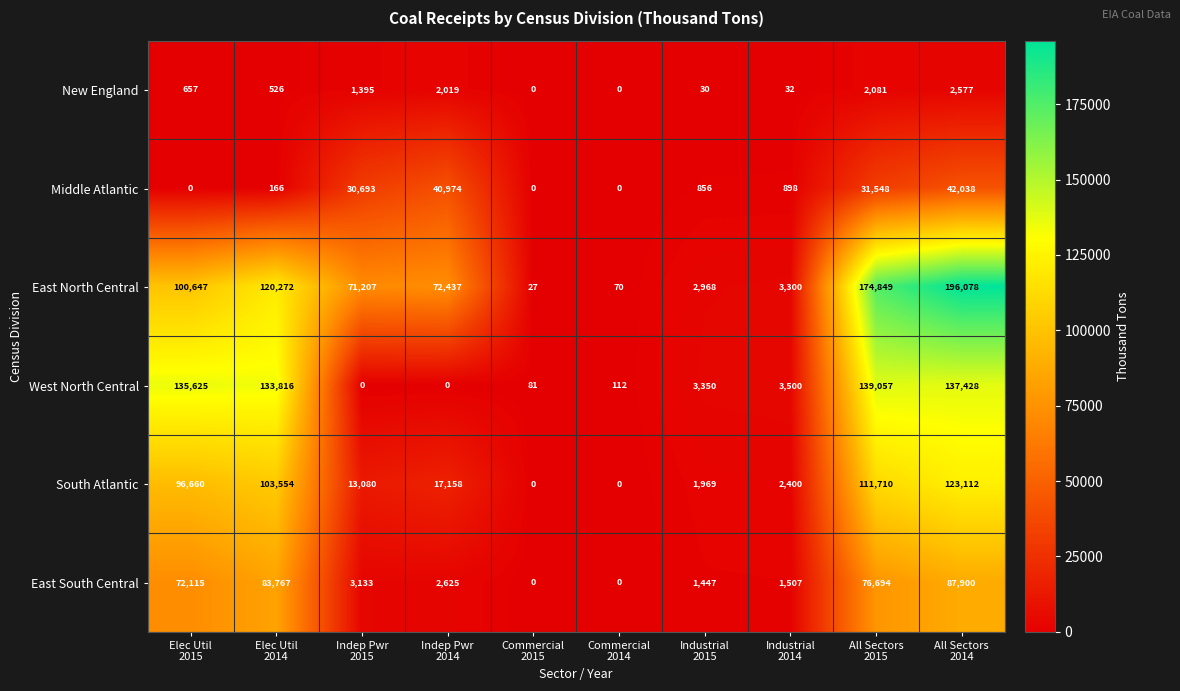

What is the difference between the highest and lowest values at Elec Util
2014?

133650